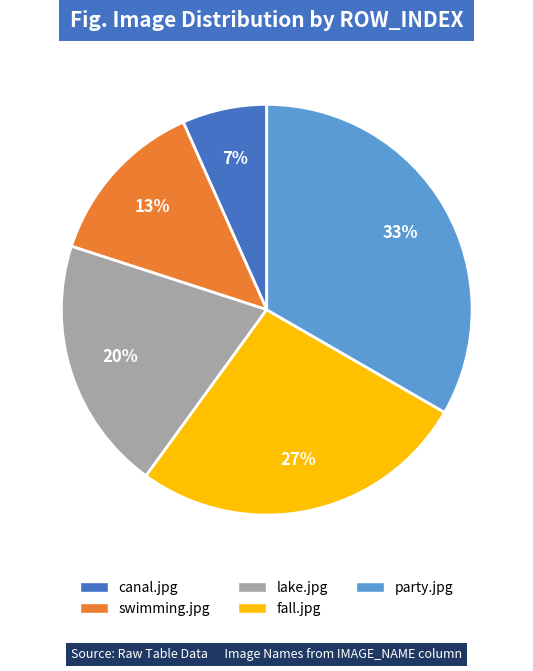

Rank the categories by value from highest to lowest.

party.jpg, fall.jpg, lake.jpg, swimming.jpg, canal.jpg